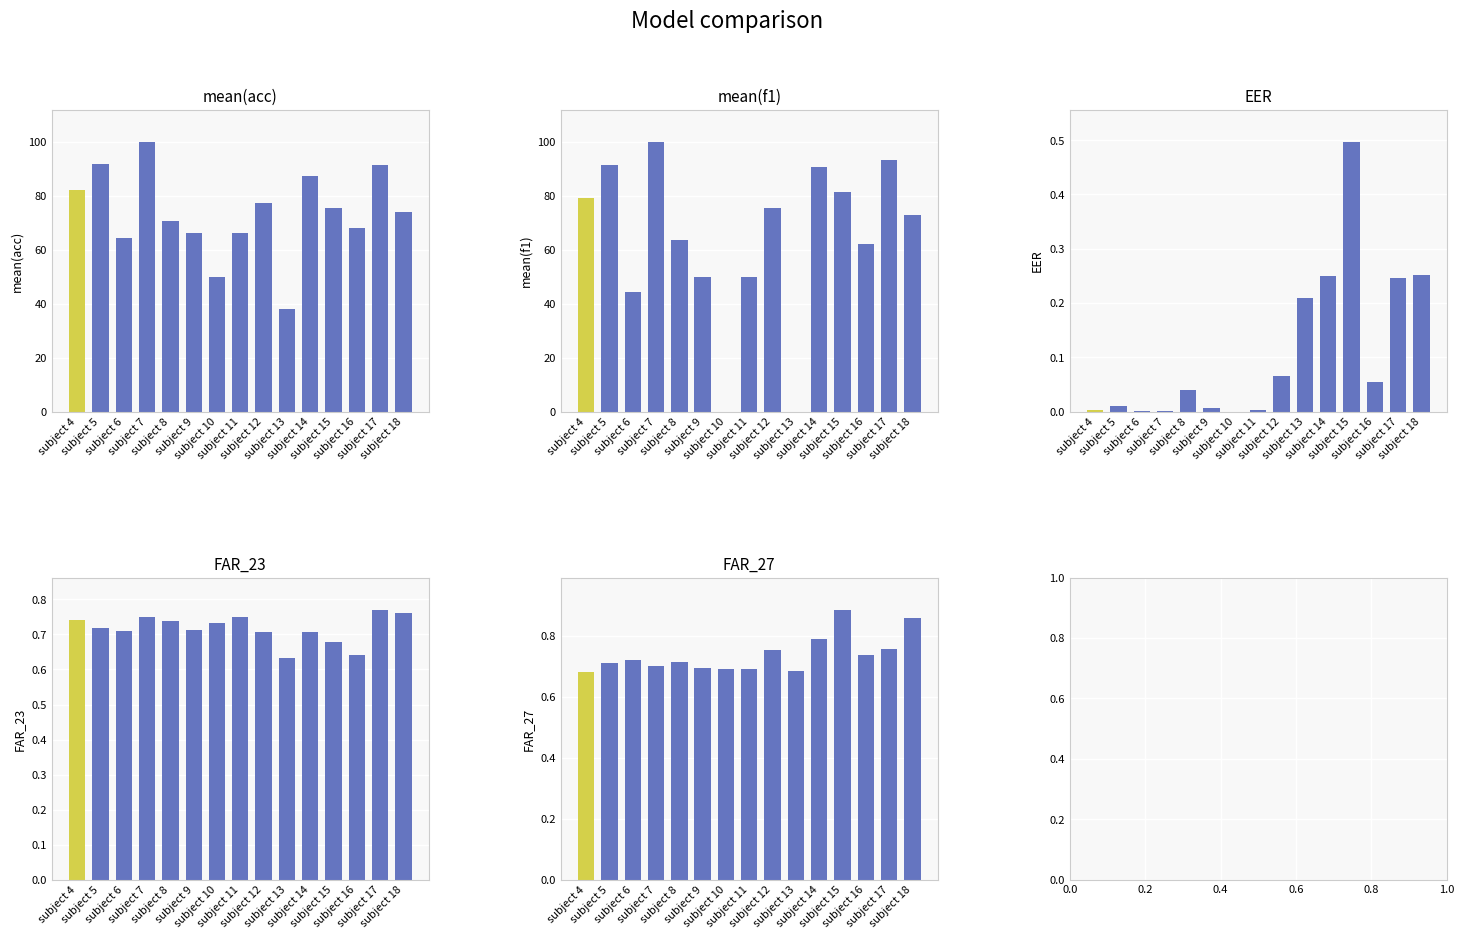

What are all the series names shown in the legend?

mean(acc), mean(f1), EER, FAR_23, FAR_27